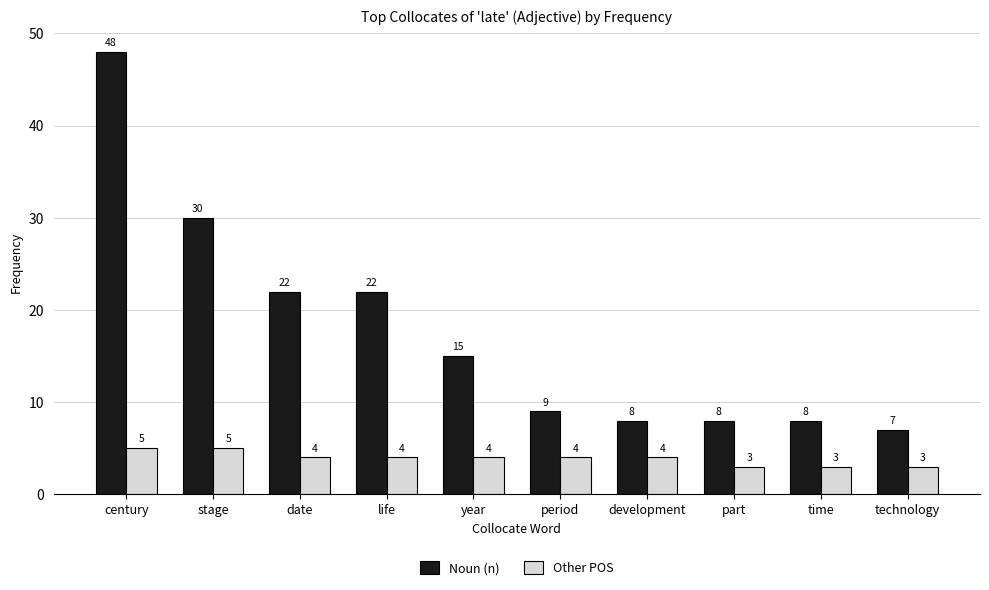

Is it true that Other POS equals 4 at development?

True